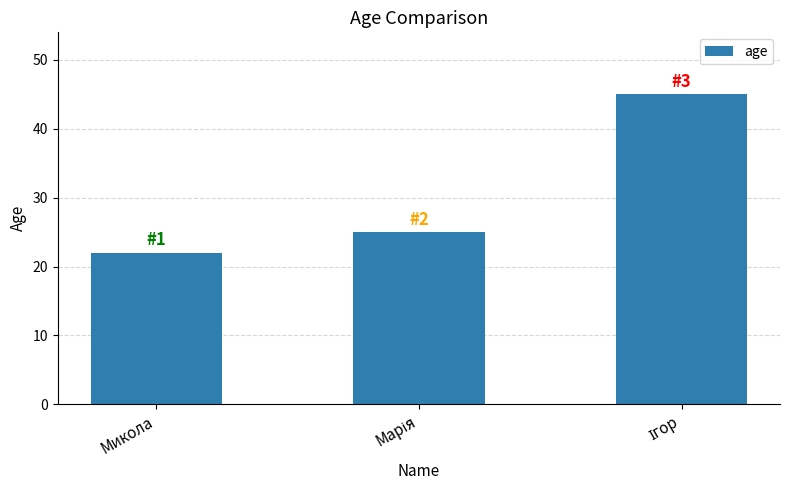

What is the greatest value displayed?

45